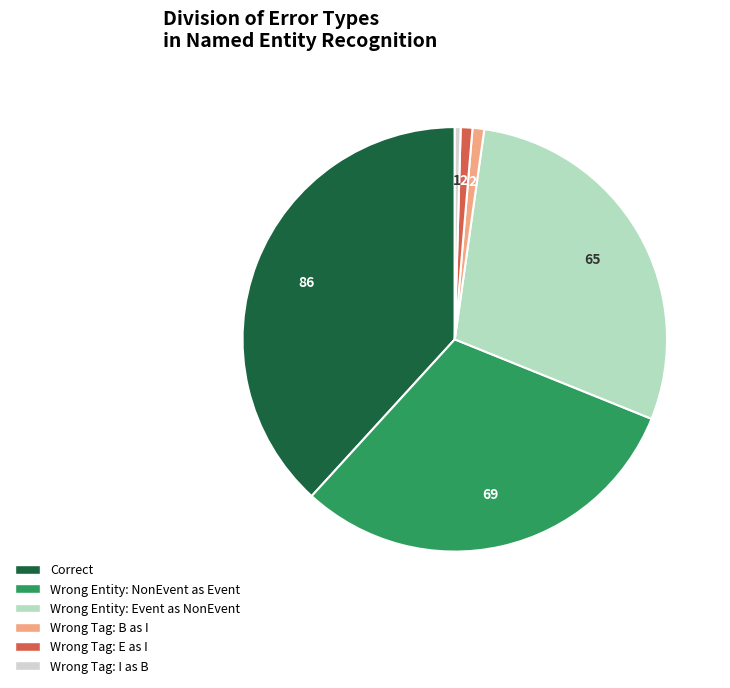

Is there a majority slice in this chart?

No